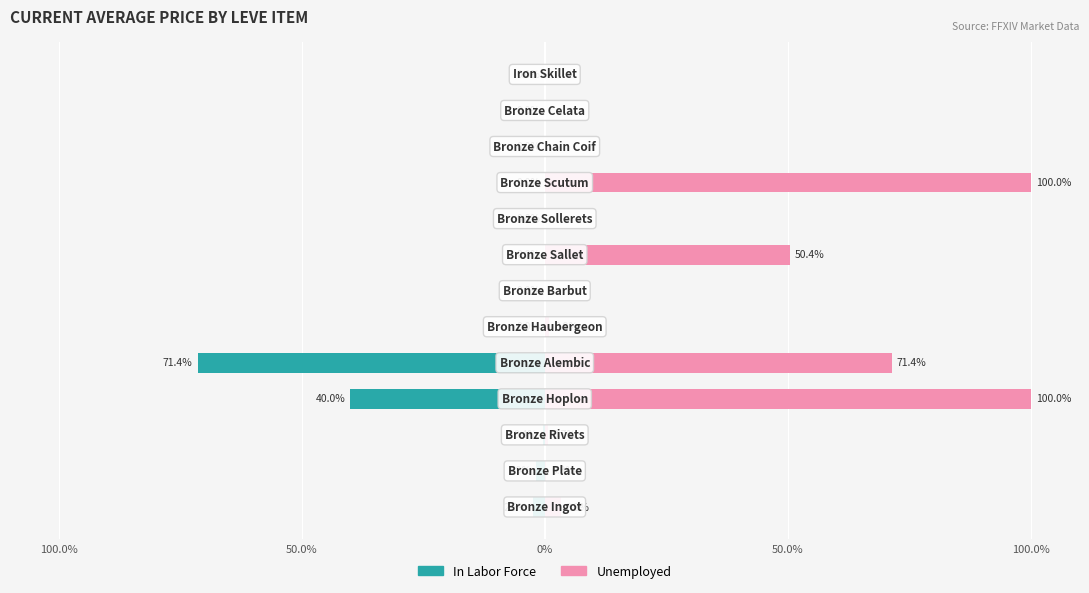

What is the approximate value of Unemployed at 5?

0.9